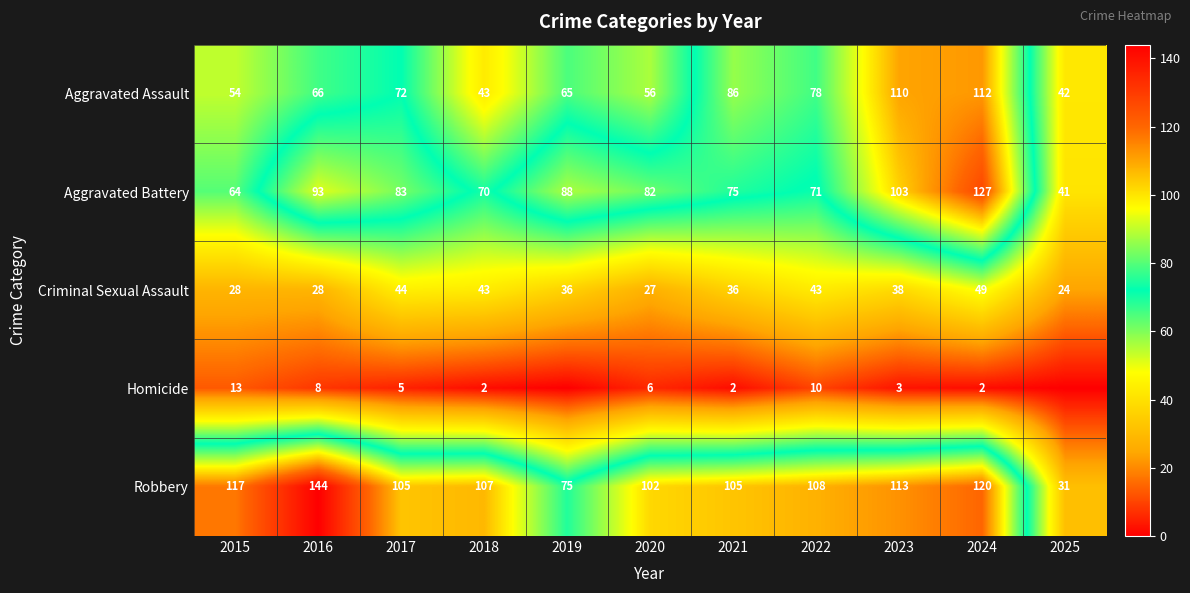

The value of Robbery at 2015 is 117. True or false?

True